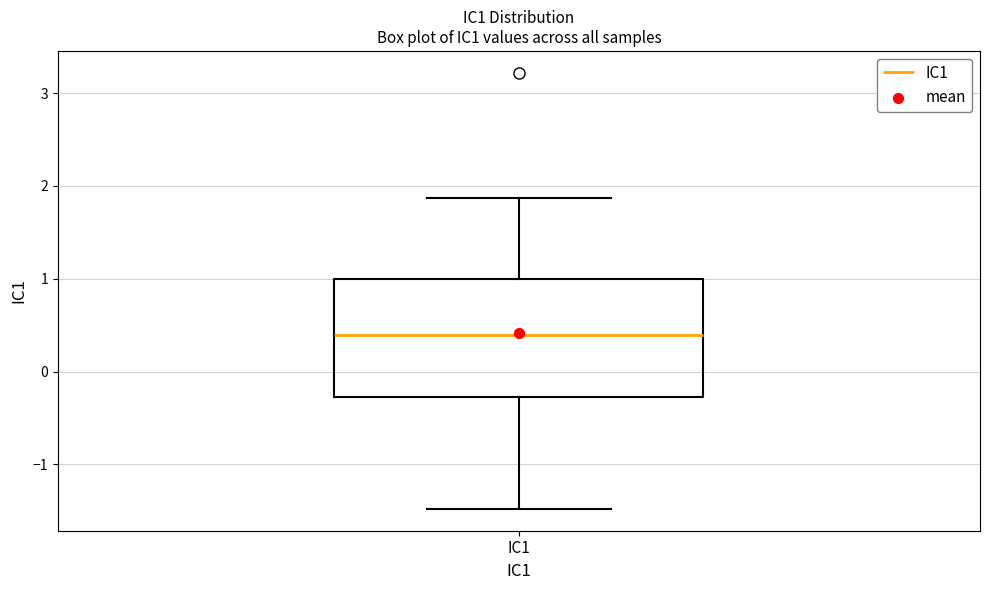

Read this box plot against the y-axis: the position of the median line, the range covered by the box, and the ends of both whiskers. The values are not printed on the chart, so give them approximately, as read against the axis.

median 0.4, box -0.3 to 1.0, whiskers -1.5 to 1.9